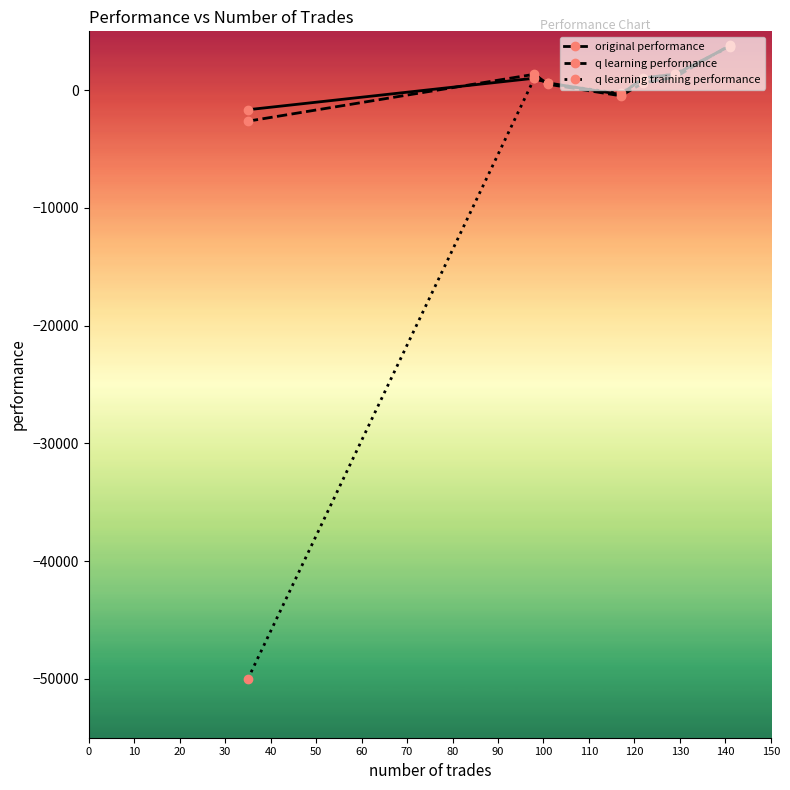

Which series has the widest spread of values?

q learning training performance